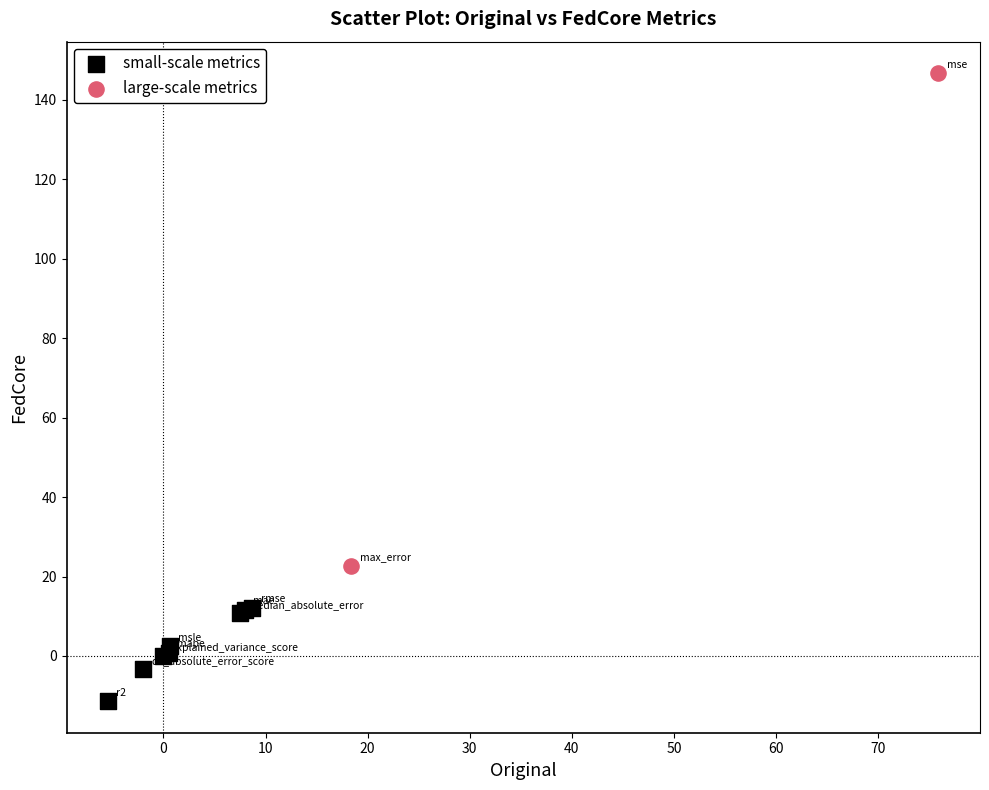

What are all the series names shown in the legend?

small-scale metrics, large-scale metrics